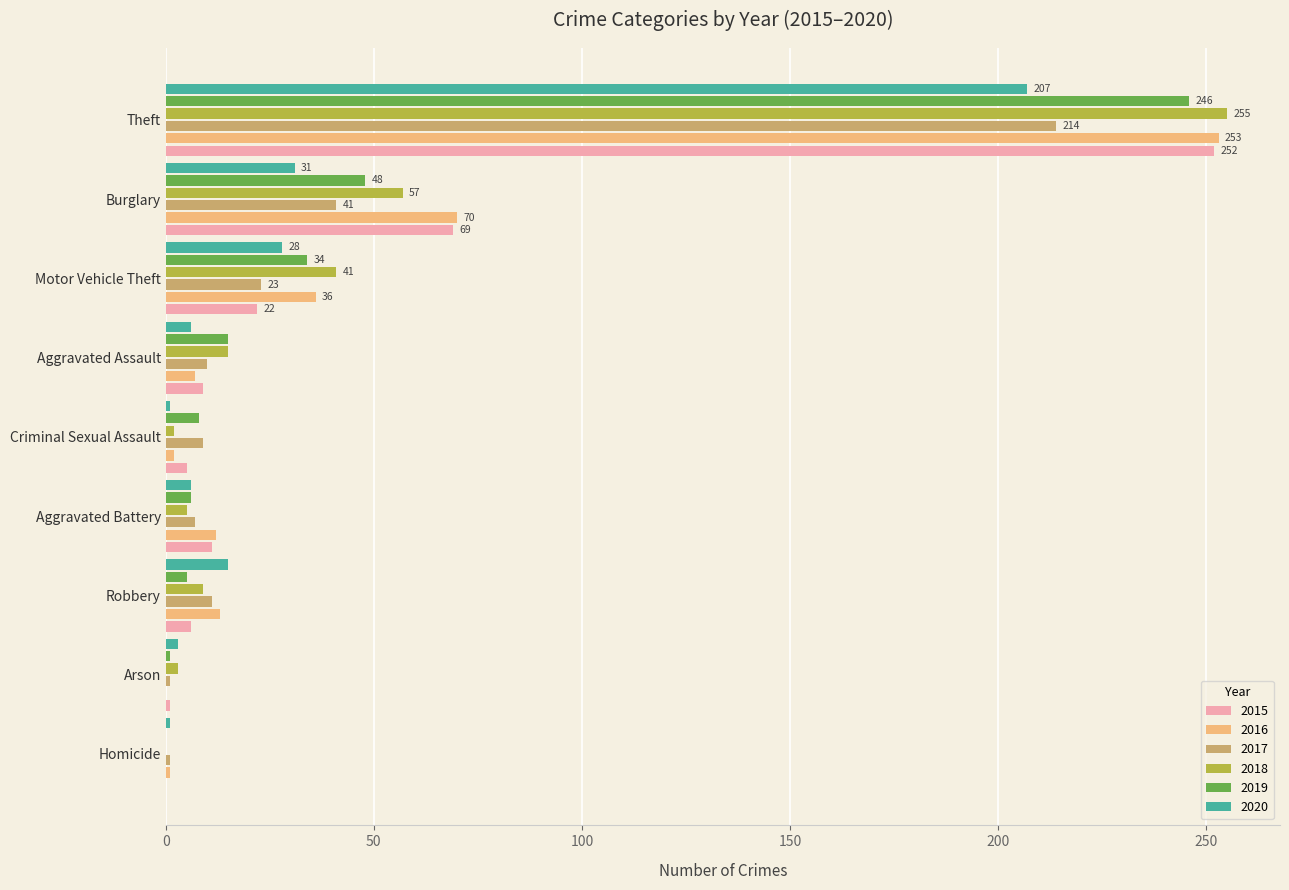

Which category has the highest value in the 2019 series?

Theft